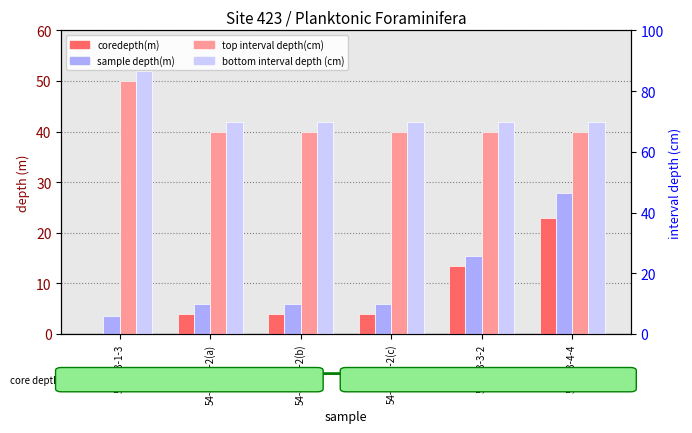

Between 54-423-2-2(c) and 54-423-4-4, which series saw the biggest shift?

sample depth(m)